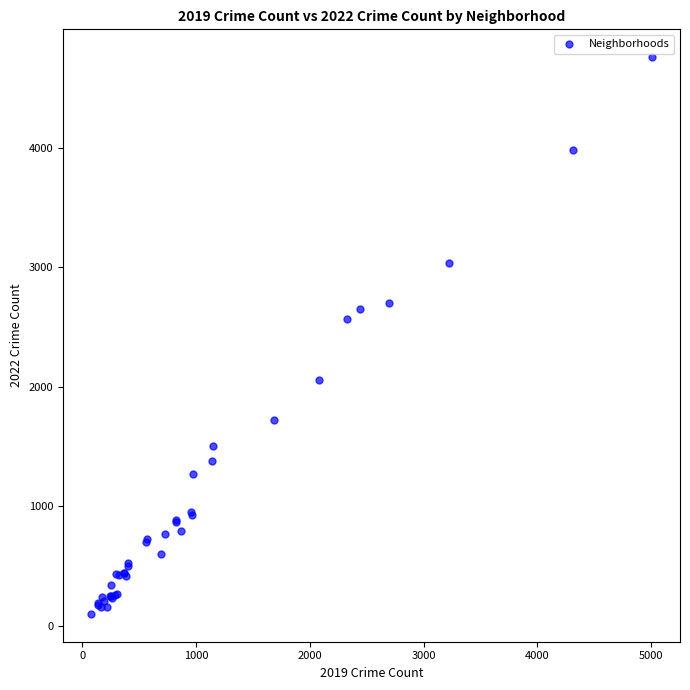

What Y value in the scatter plot is closest to 2430?

2566